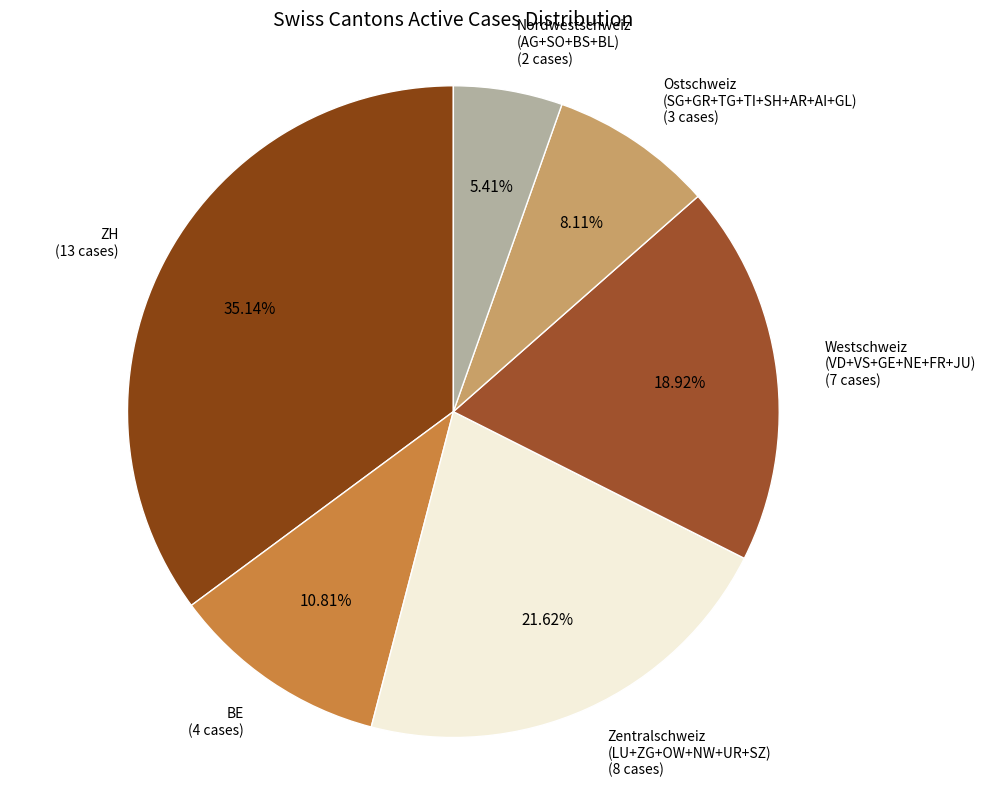

To the nearest percent, what is the difference between the largest and smallest slice percentages?

30%